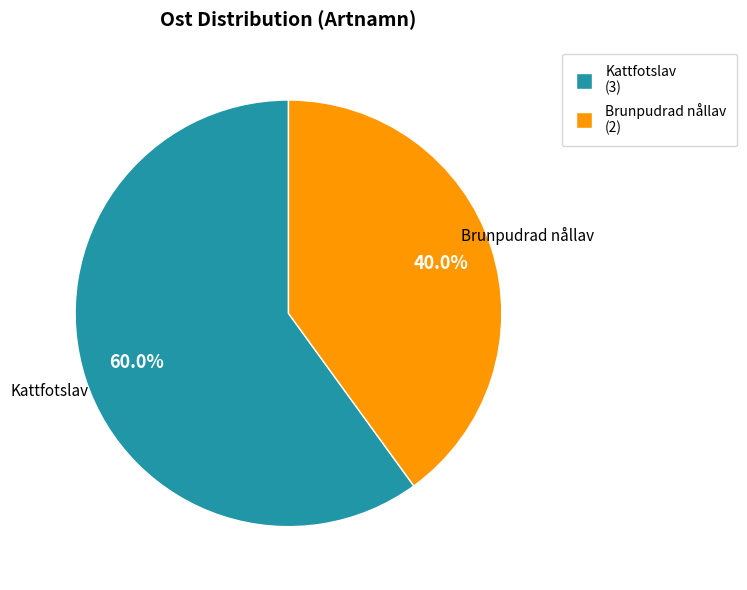

Is there a majority slice in this chart?

Yes